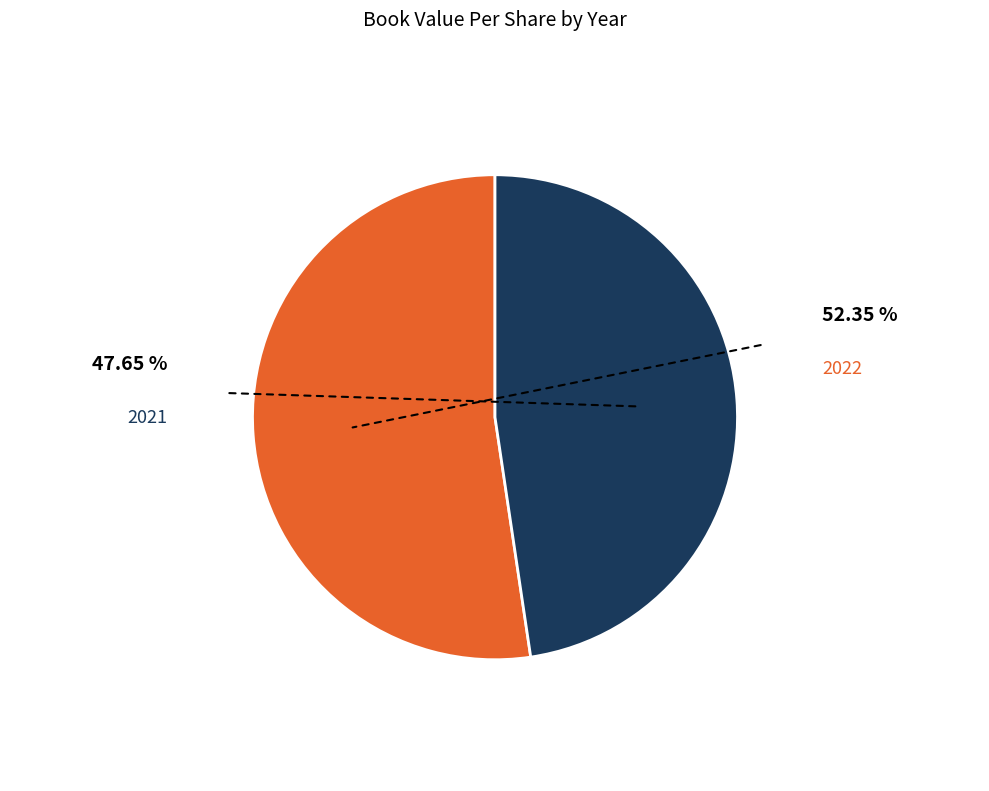

True or false: 2022 accounts for 52% of the total.

True